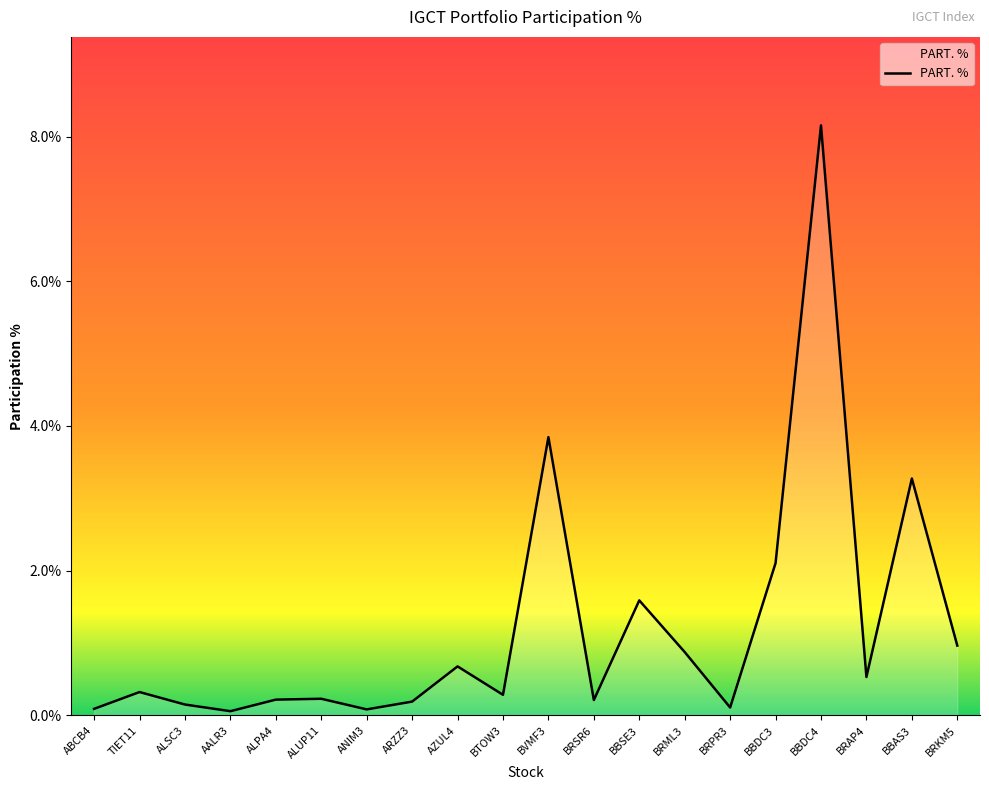

What is the change in value from BRSR6 to BBSE3?

+1.4